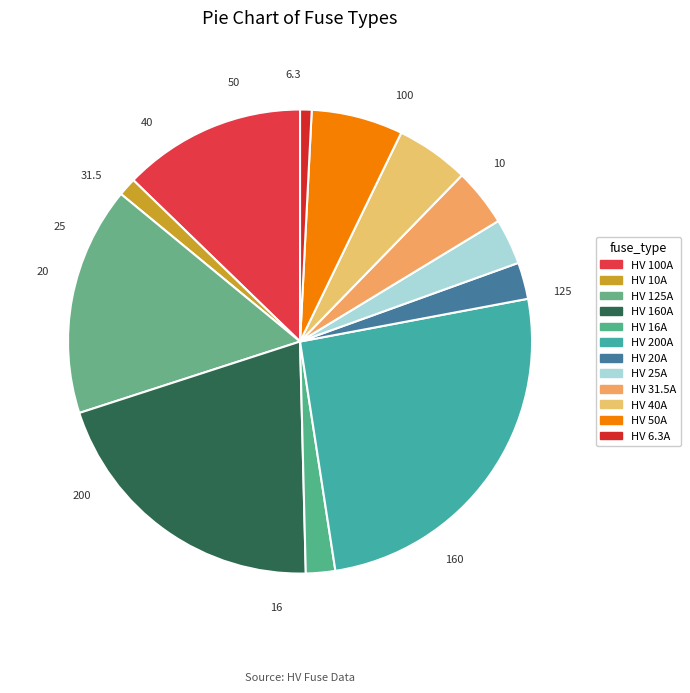

To the nearest percent, what is the average slice percentage?

8%